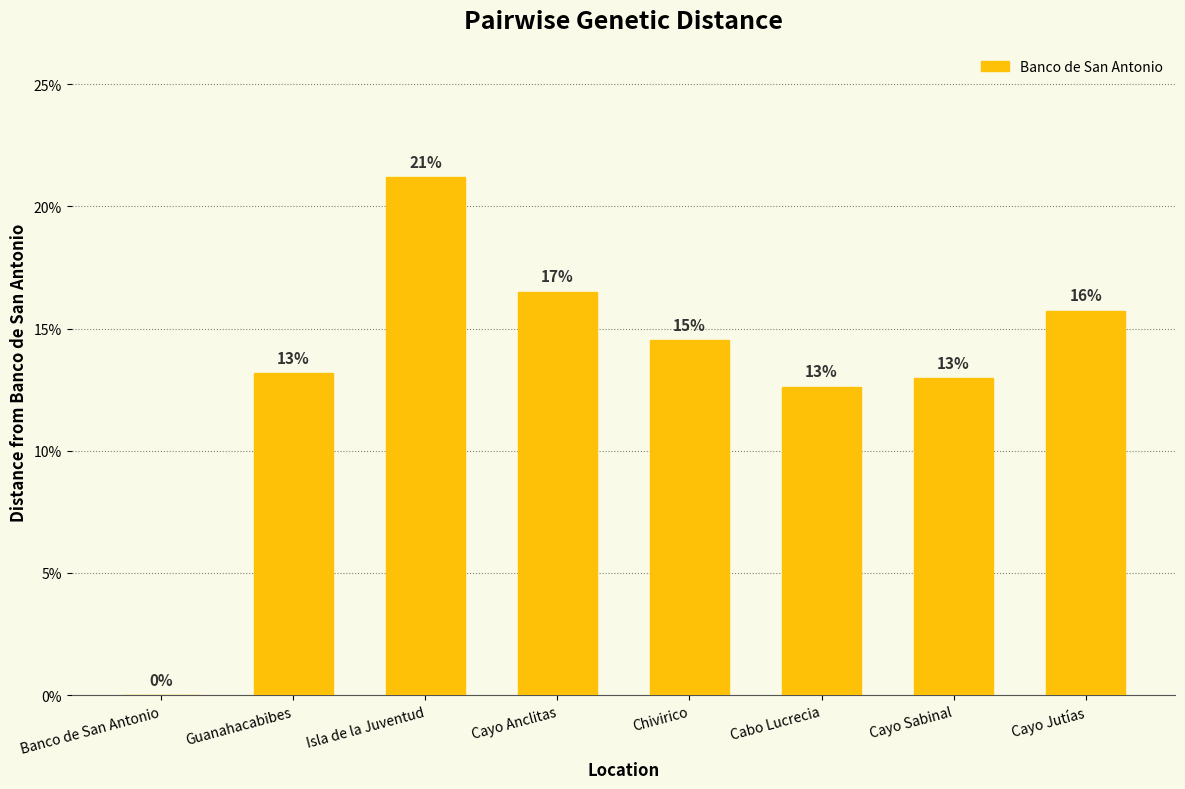

True or false: the data shows 0.2 at Cayo Jutías.

True